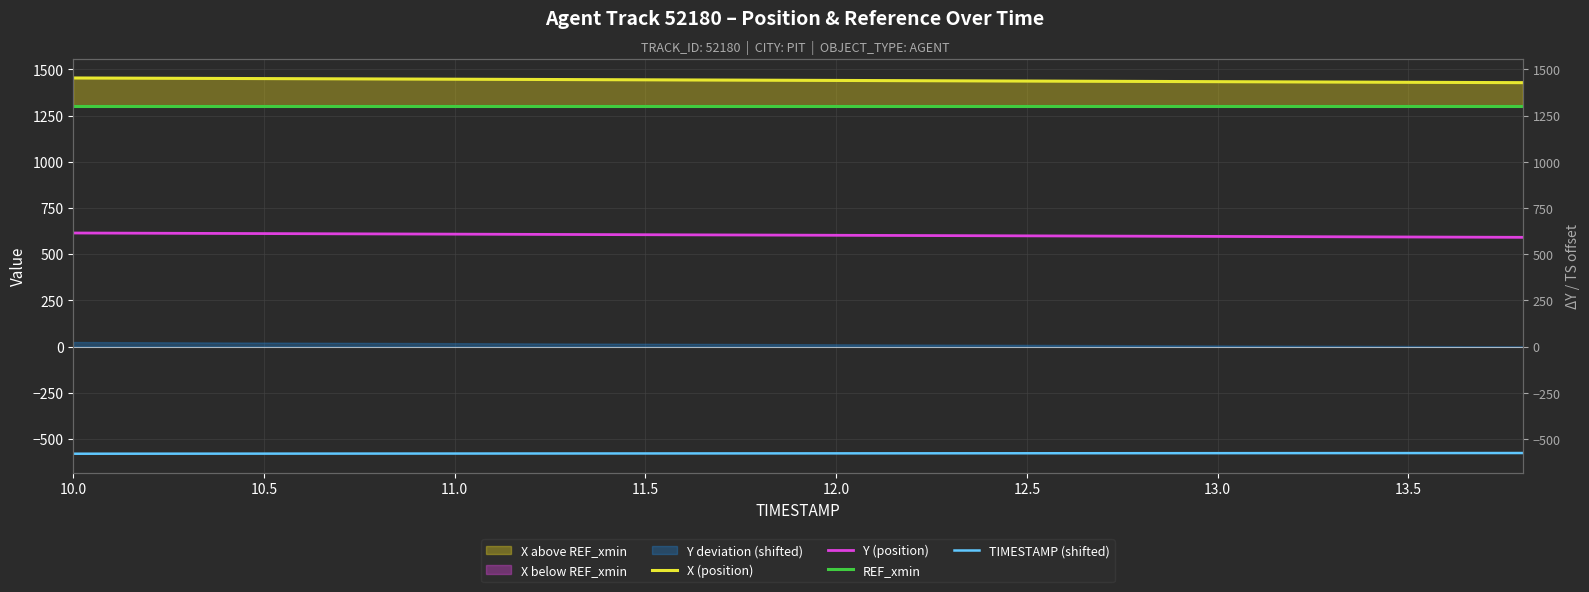

The value of X (position) at 12 is 860.1. True or false?

False